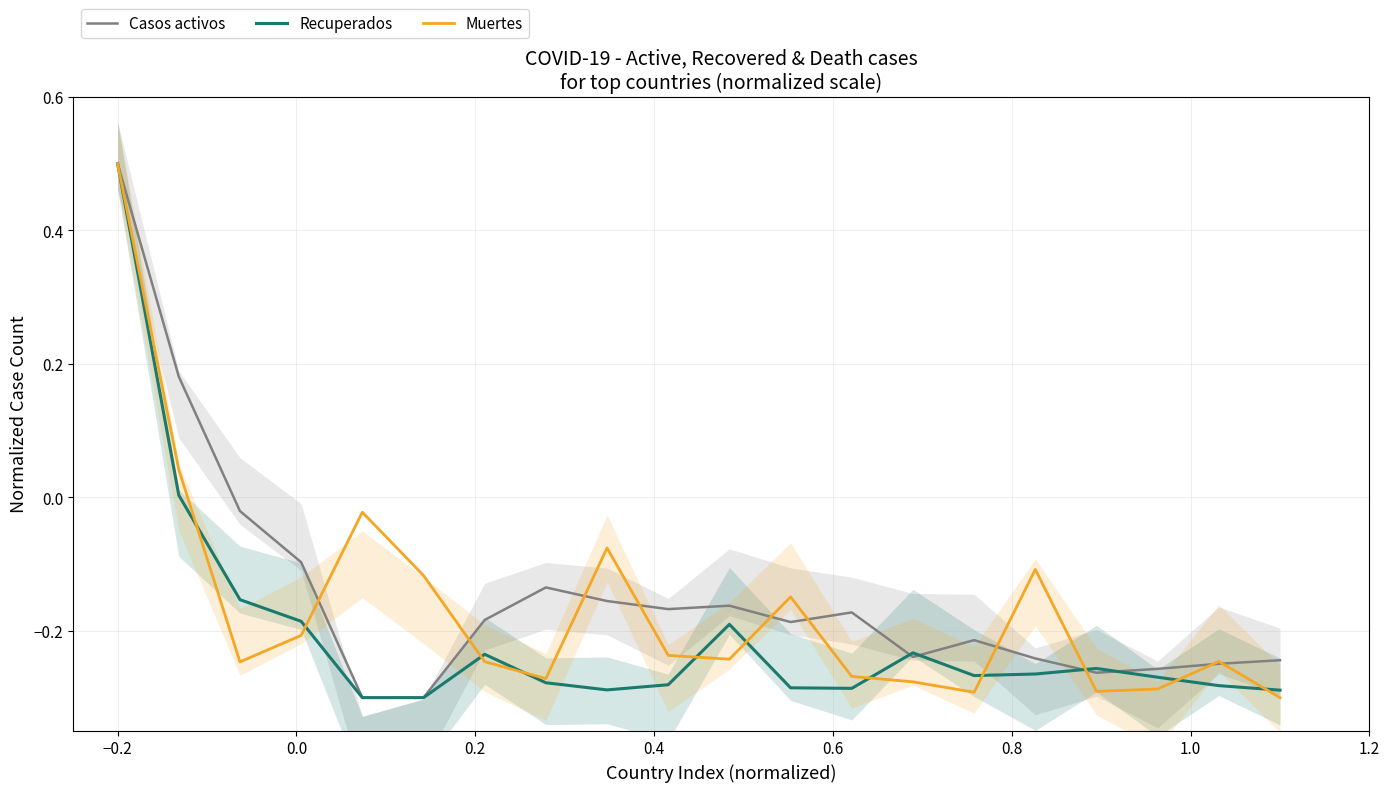

What is the maximum value for Recuperados?

0.5